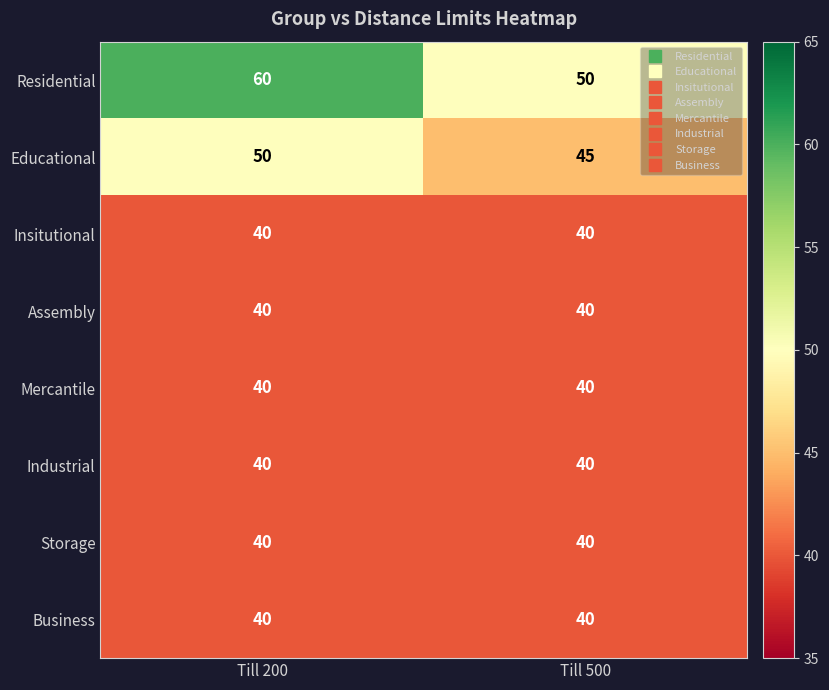

What is the smallest value displayed?

40